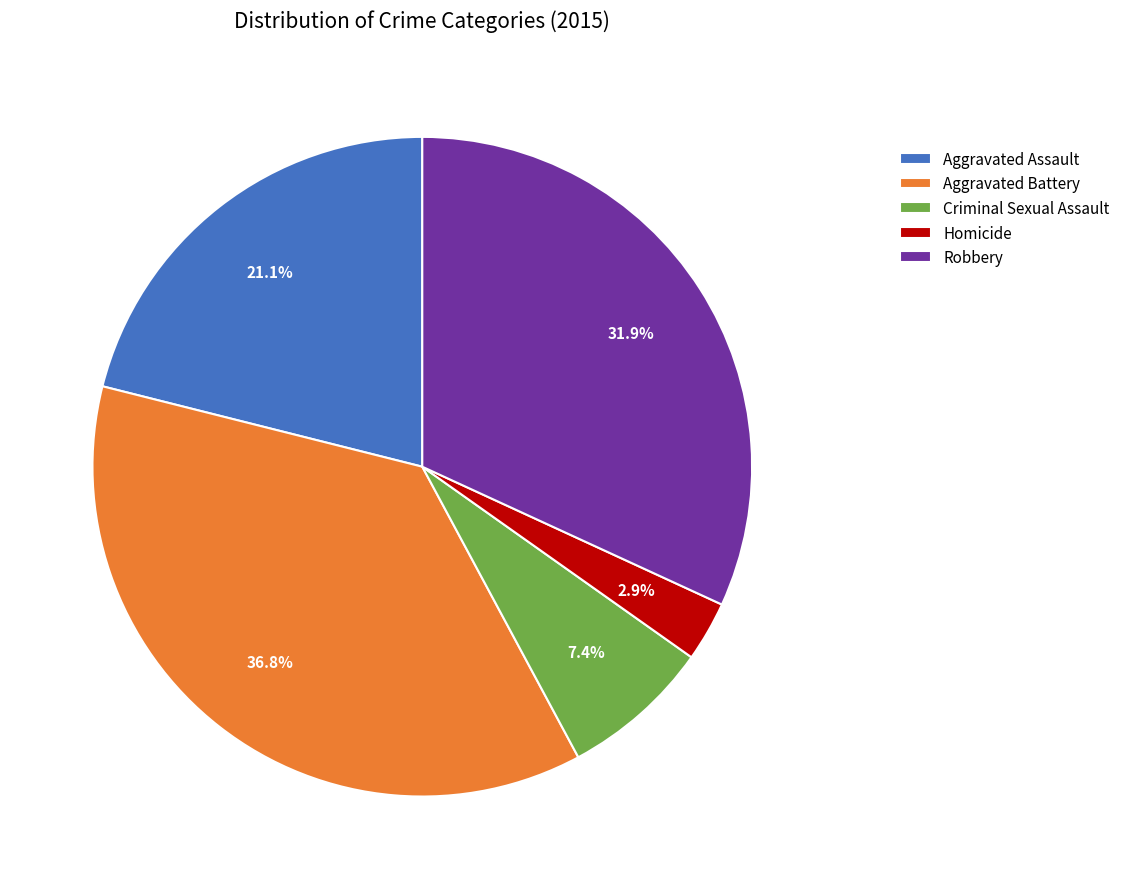

Which slice is the smallest?

Homicide